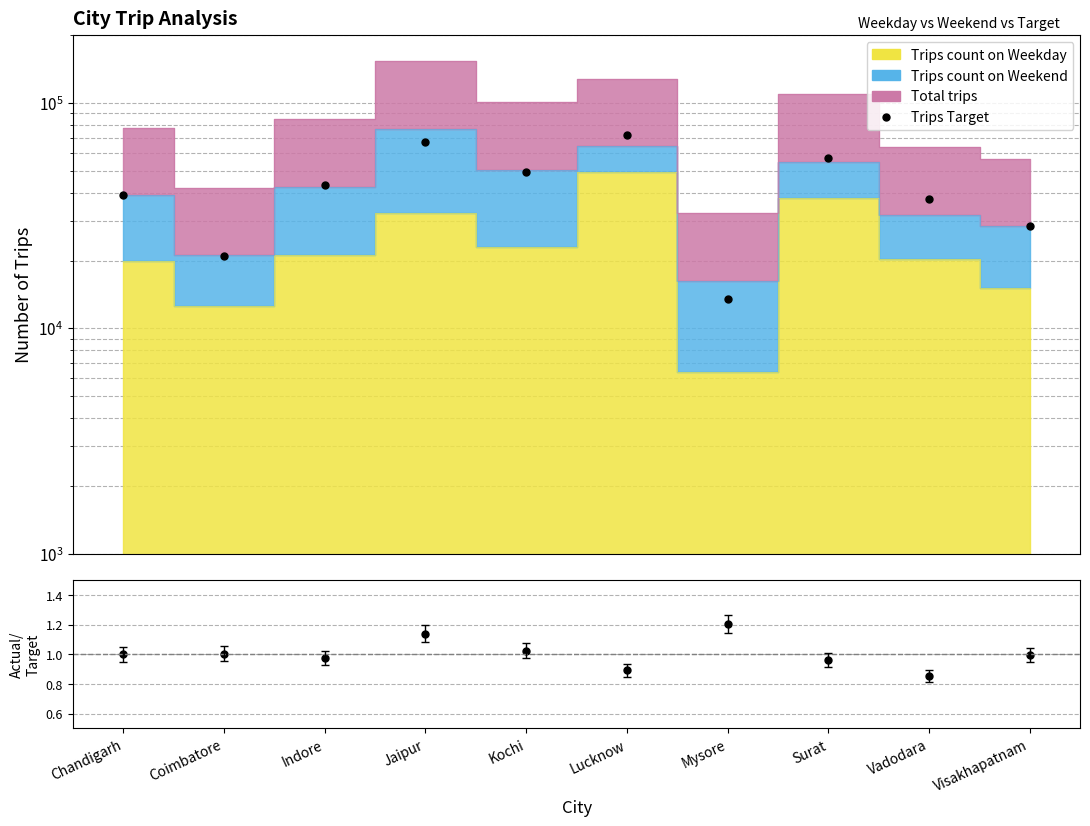

What is the smallest value displayed?

0.9